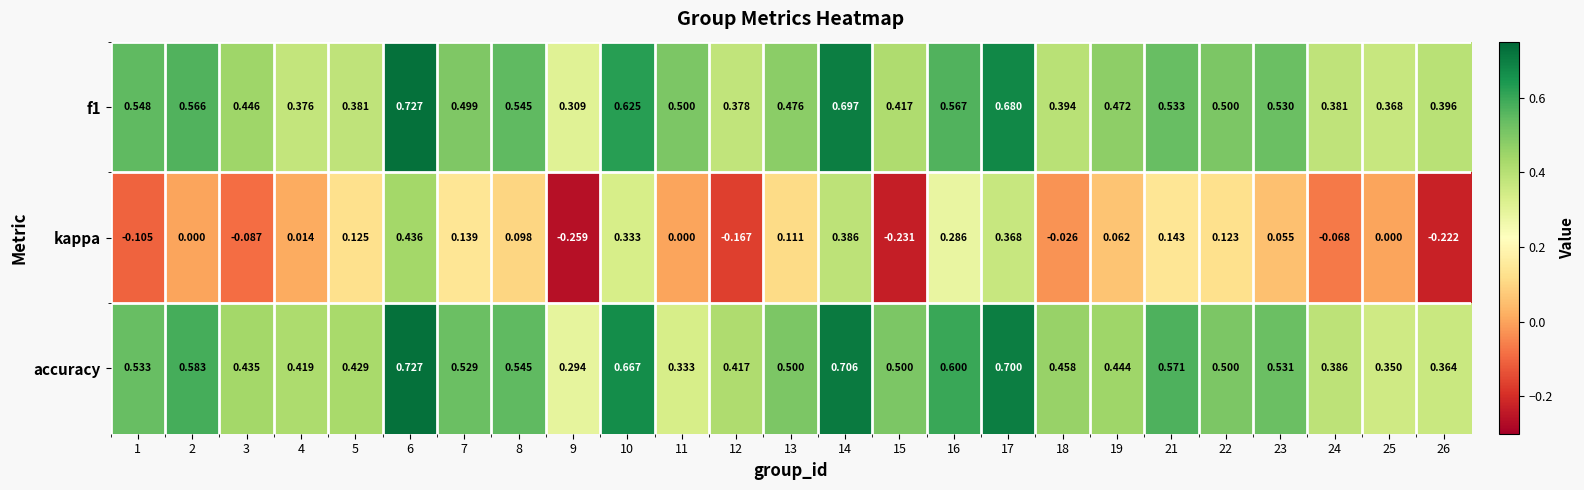

Is the value of accuracy at 16 greater than the value of kappa at 2?

Yes